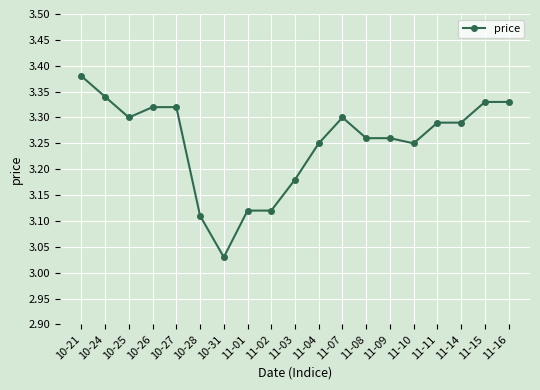

What is the ratio of the value at 10-25 to the value at 11-03?

1.0